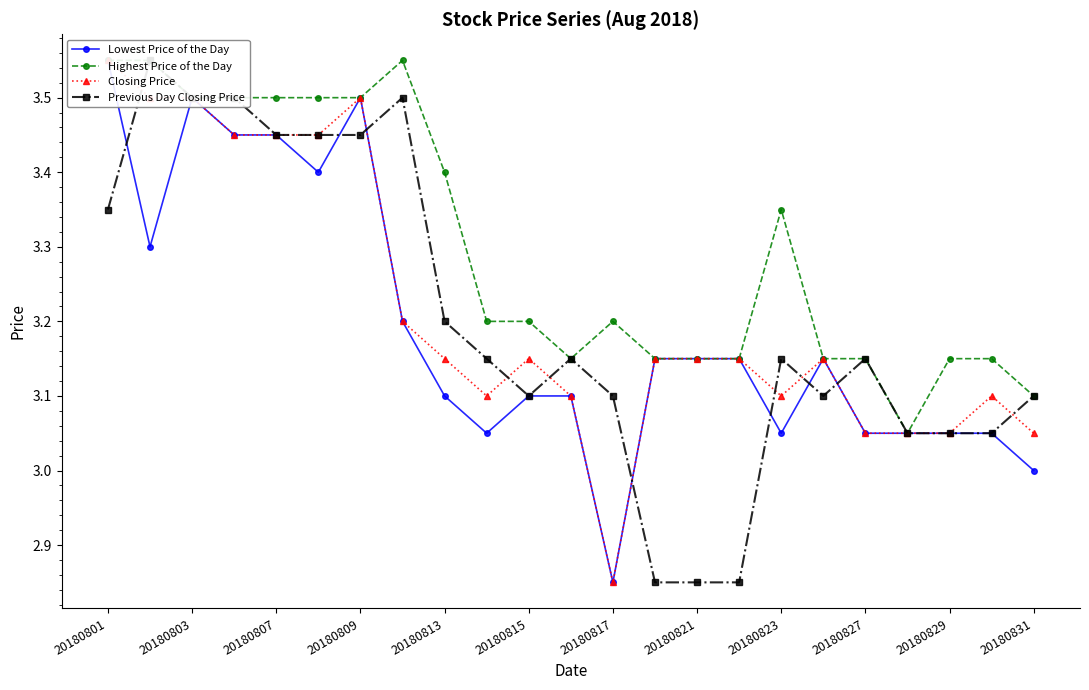

In Highest Price of the Day, how many points are higher than both neighbors (excluding endpoints)?

3